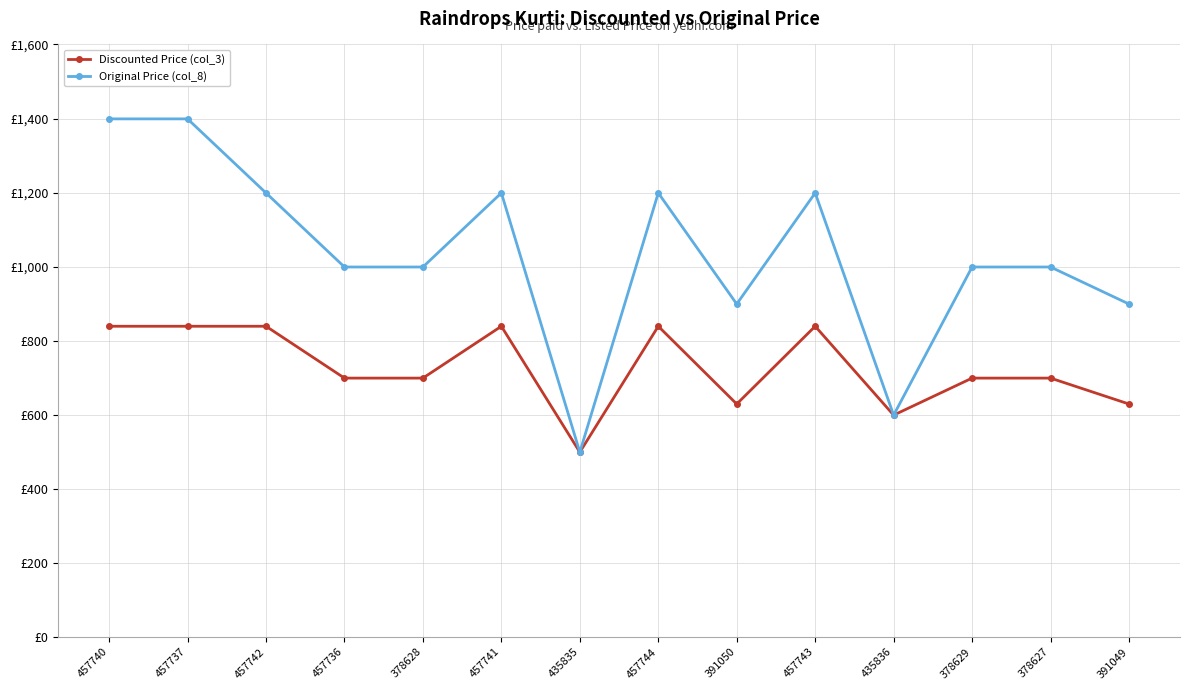

Is this an area chart (filled region under the line)?

No